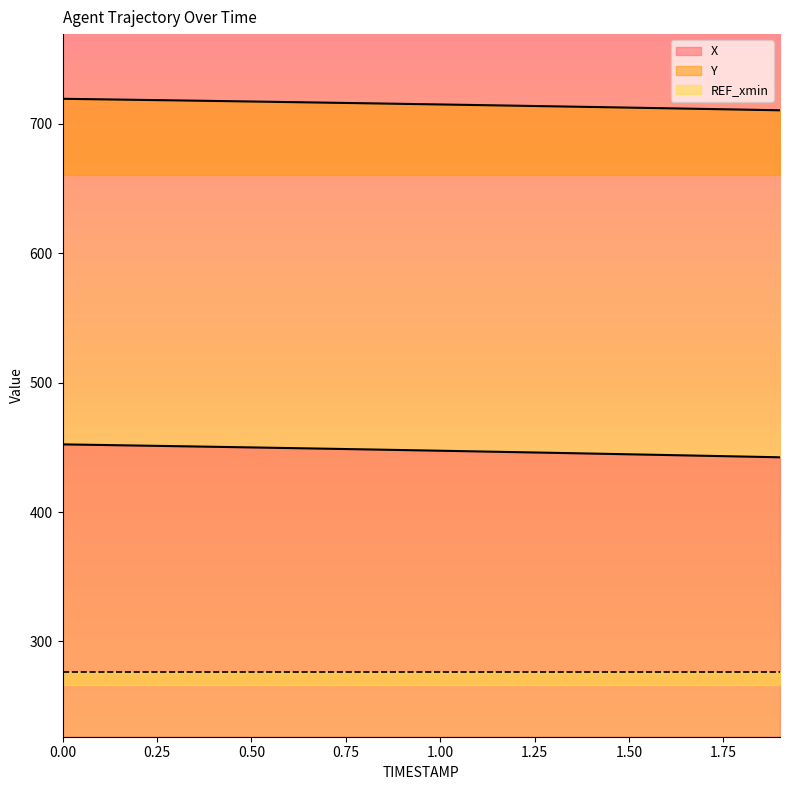

What is the difference between the maximum and second lowest values in the Y series?

8.4